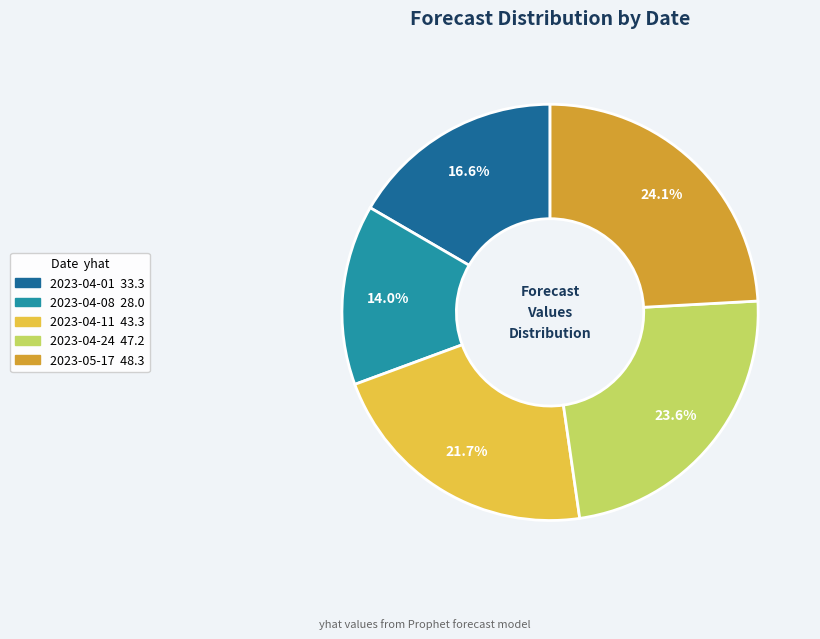

Which has a higher value, 2023-04-08 or 2023-04-24?

2023-04-24